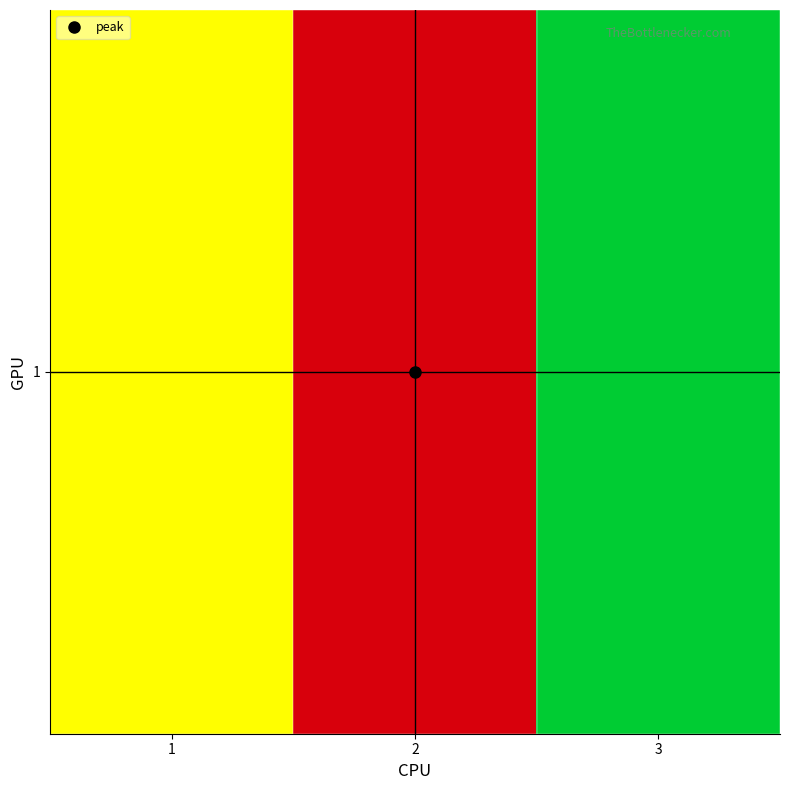

What is the change in value from 1 to 2?

+300